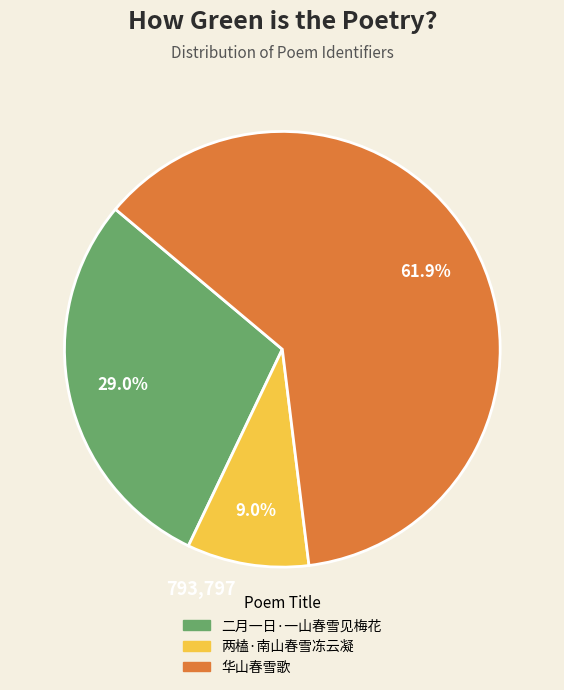

Which slice is the smallest?

两榼·南山春雪冻云凝